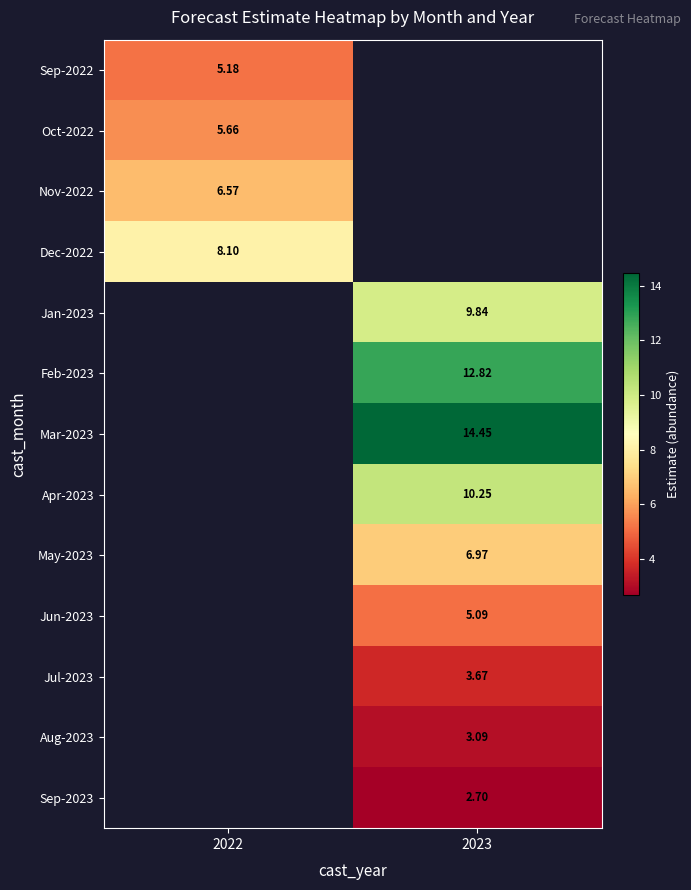

What is the smallest value displayed?

2.7